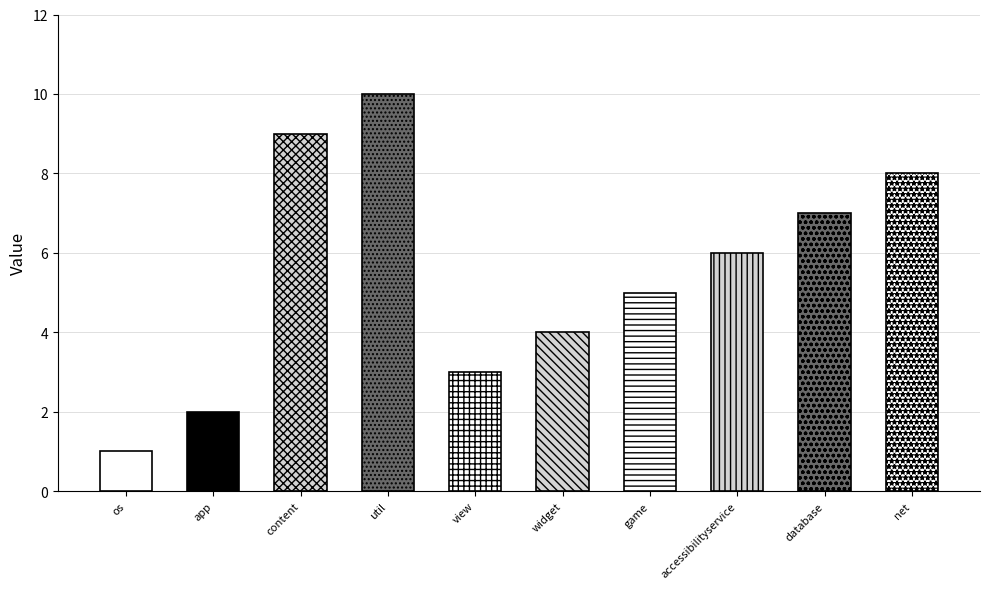

What is the change in value from android/support/v4/os to android/support/v4/util?

+9